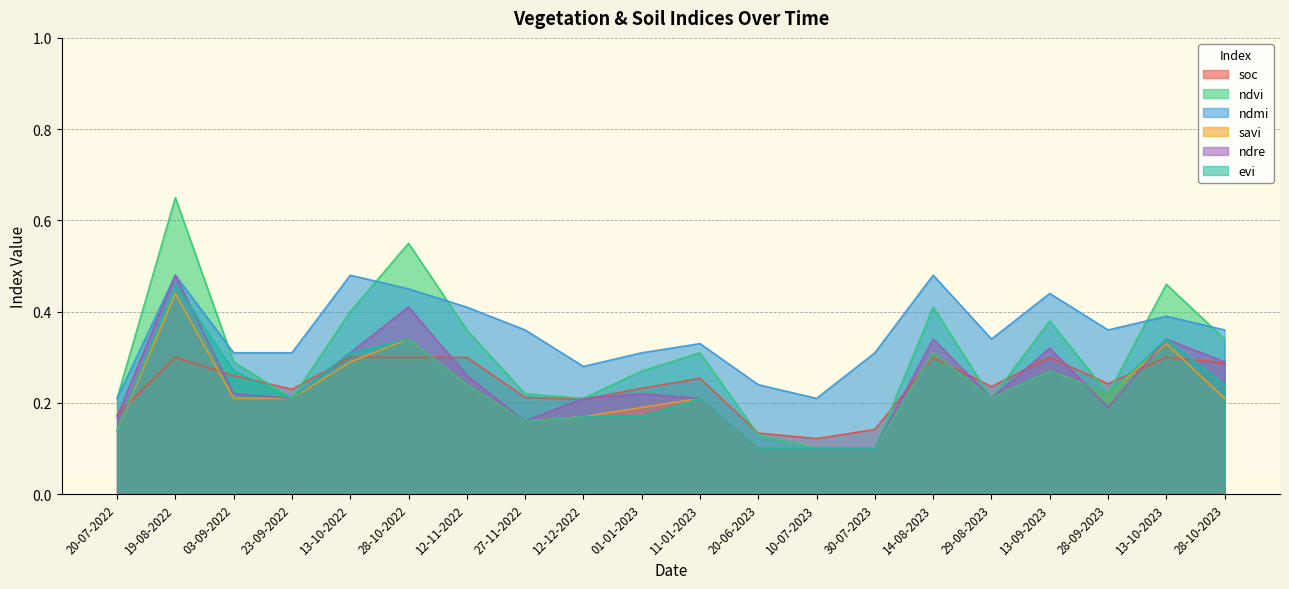

Where is the first local minimum for ndvi?

23-09-2022